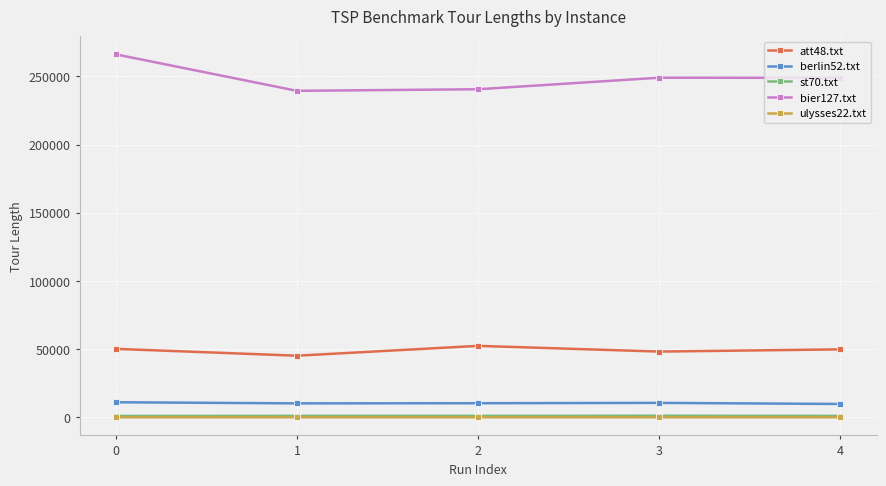

The bier127.txt series shows 87287.8 at 2. True or false?

False